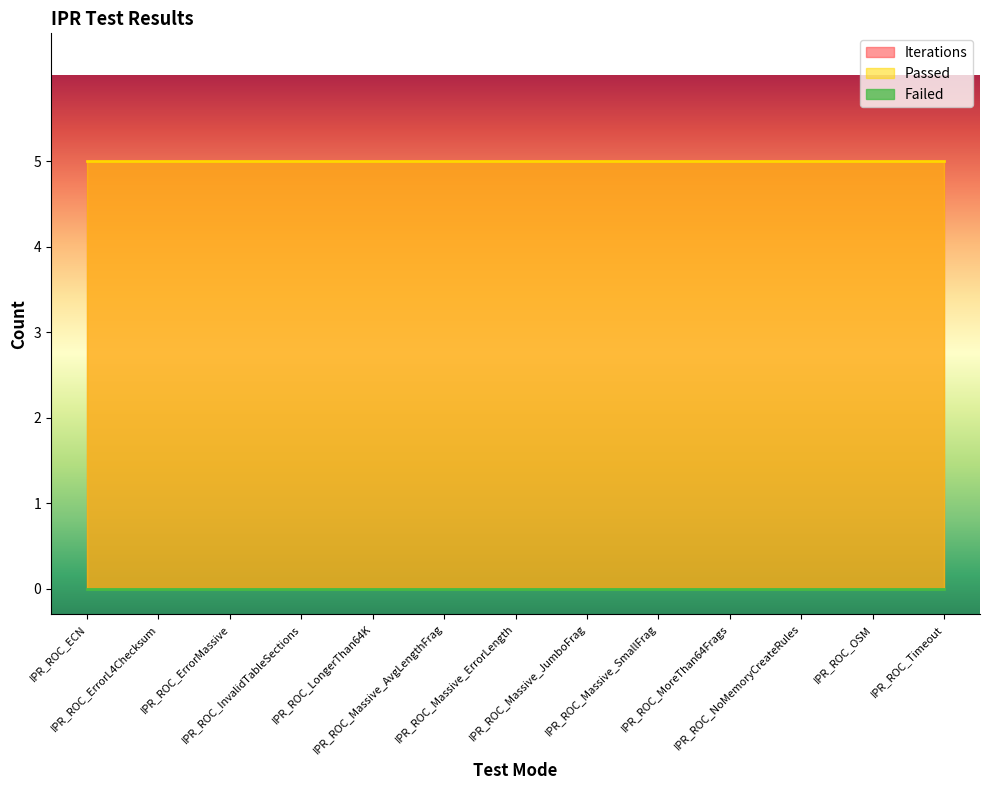

Reading right to left, what are all the values shown in this chart?

Iterations: 5	5	5	5	5	5	5	5	5	5	5	5	5
Passed: 5	5	5	5	5	5	5	5	5	5	5	5	5
Failed: 0	0	0	0	0	0	0	0	0	0	0	0	0